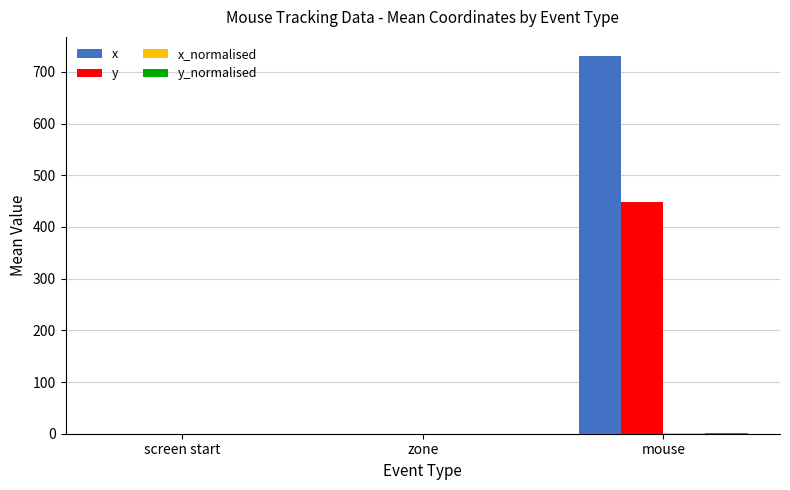

Which category has the highest value in the y series?

mouse